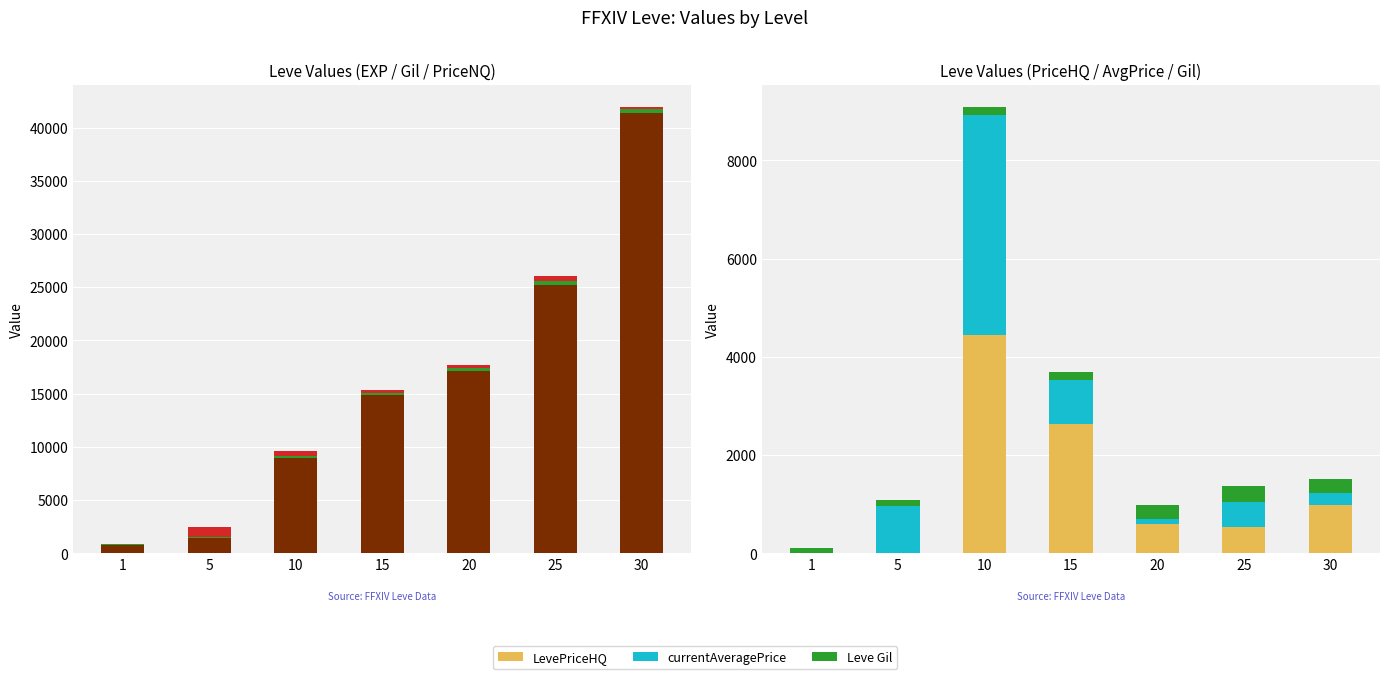

Which series changed the most between 10 and 30?

Leve EXP